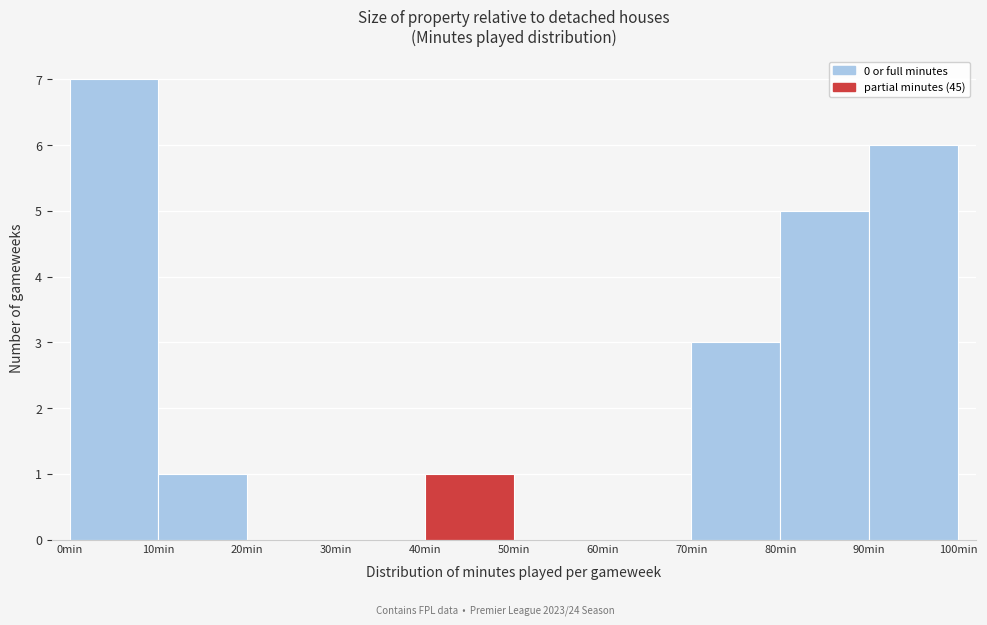

Reading left to right, transcribe this chart: for each bar, give the range it covers on the x-axis and its height. The values are not printed on the chart, so give them approximately, as read against the axis.

0 to 10: 7
10 to 20: 1
20 to 30: 0
30 to 40: 0
40 to 50: 1
50 to 60: 0
60 to 70: 0
70 to 80: 3
80 to 90: 5
90 to 100: 6